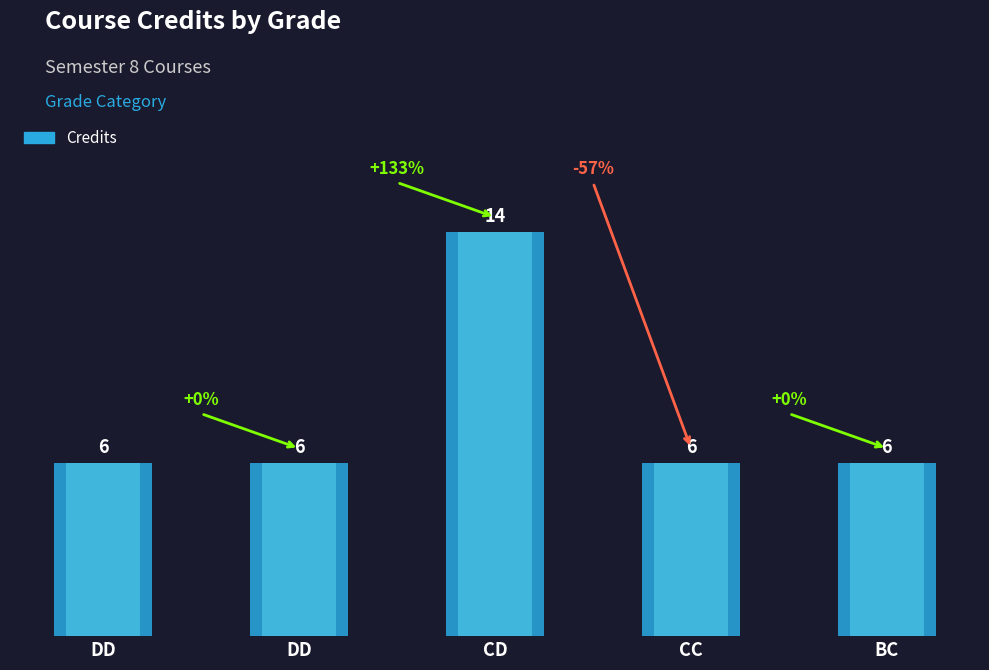

At which category does the chart reach its minimum across all series?

DD